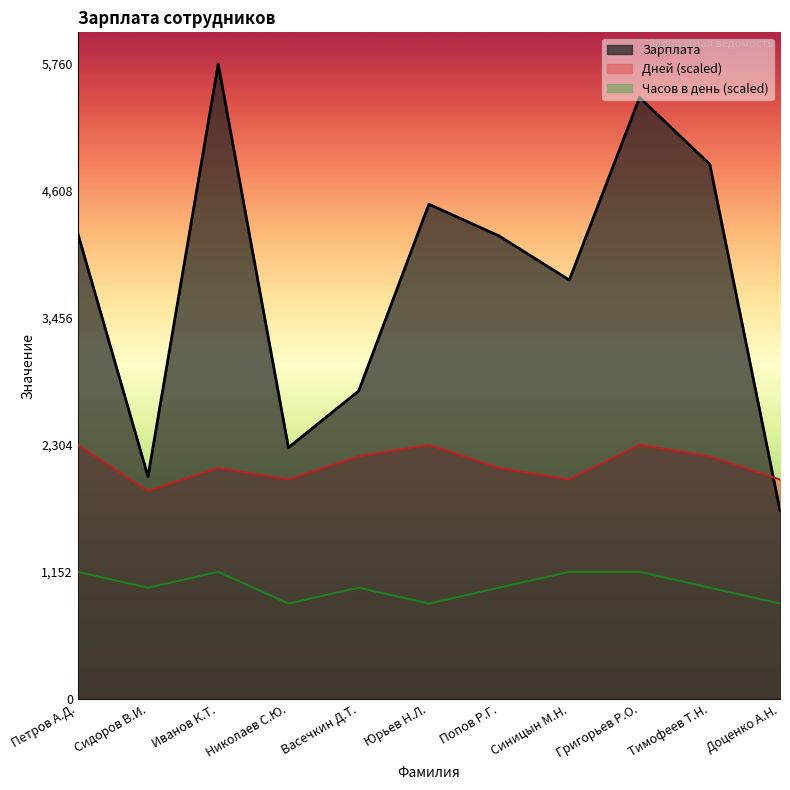

Which series ends up on top after the final intersection of Дней and Зарплата?

Дней